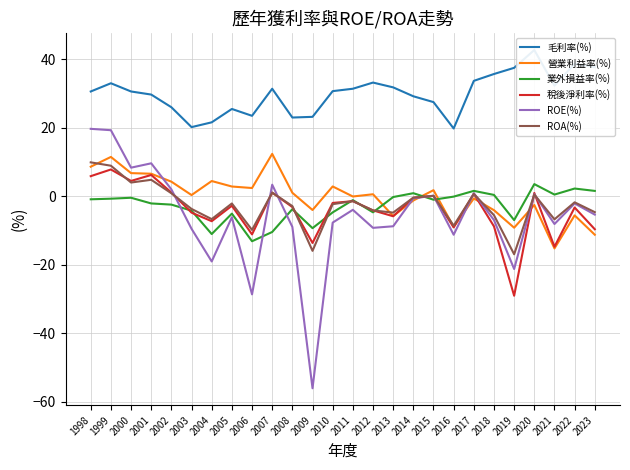

What is the spread (max minus min) of values at 2008?

31.9